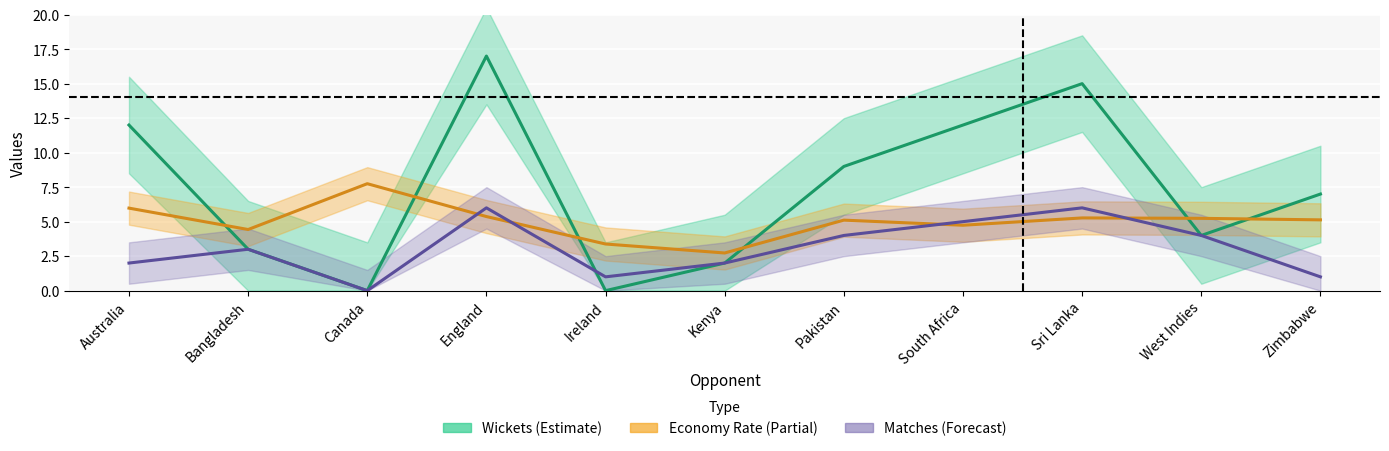

What is the value of the Economy Rate point at the 6th from the left?

2.7